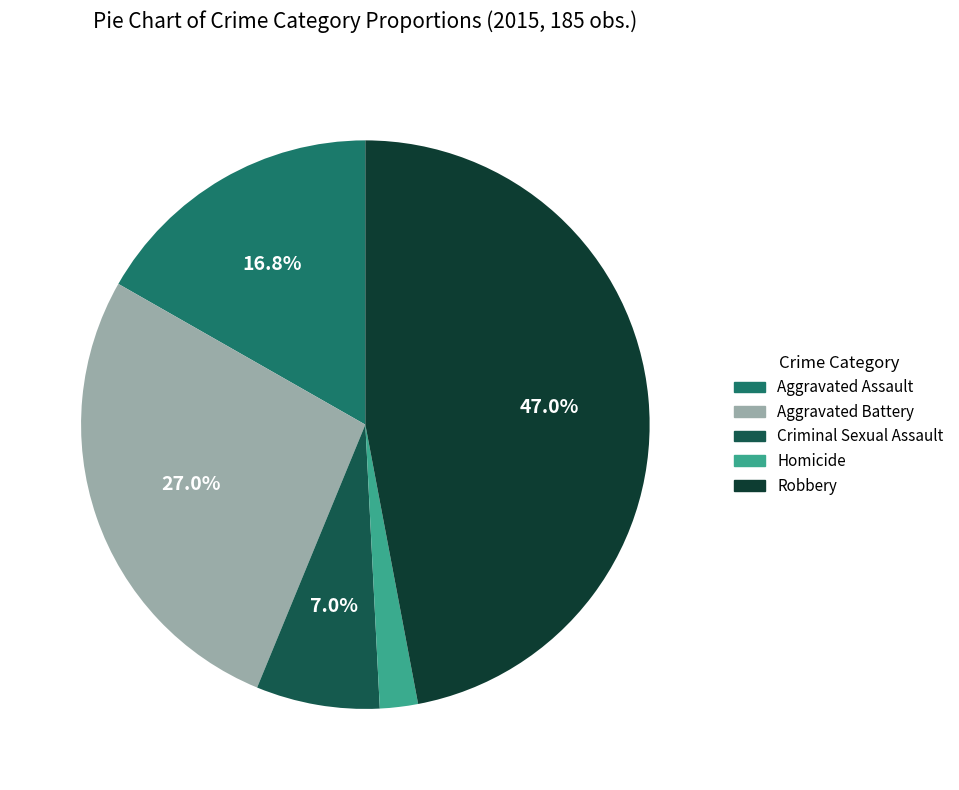

To the nearest percent, what portion does Robbery represent?

47%